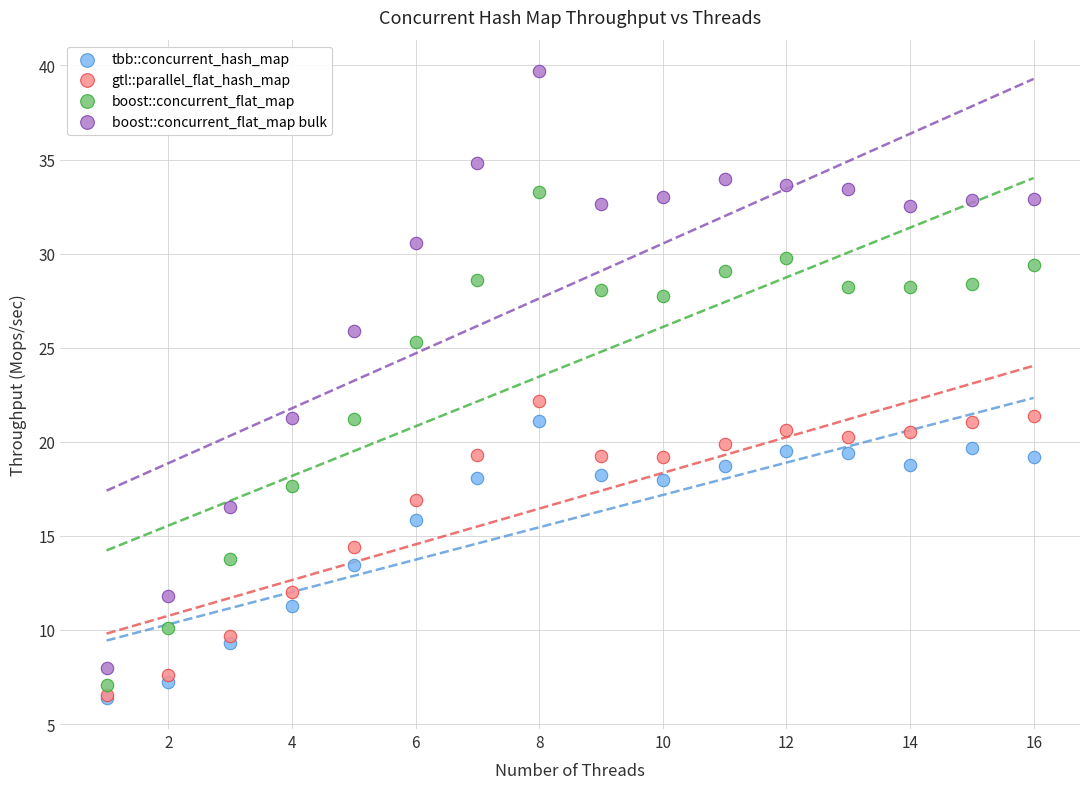

Across all series, what Y value is closest to 23?

22.2